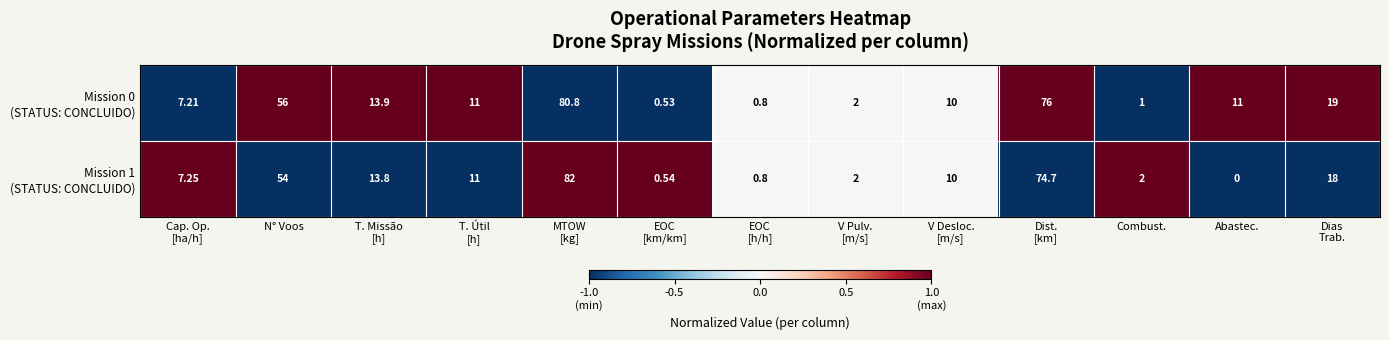

Count the number of categories in the chart.

13